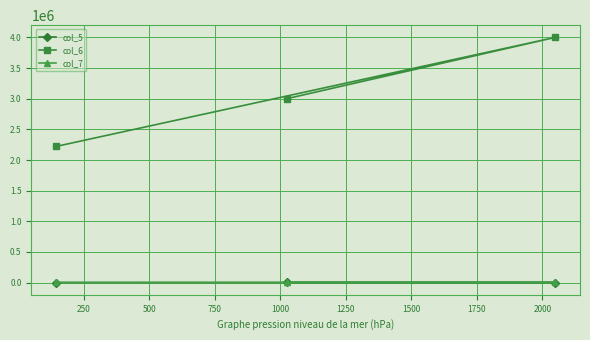

Which series has the largest total across all categories?

col_6